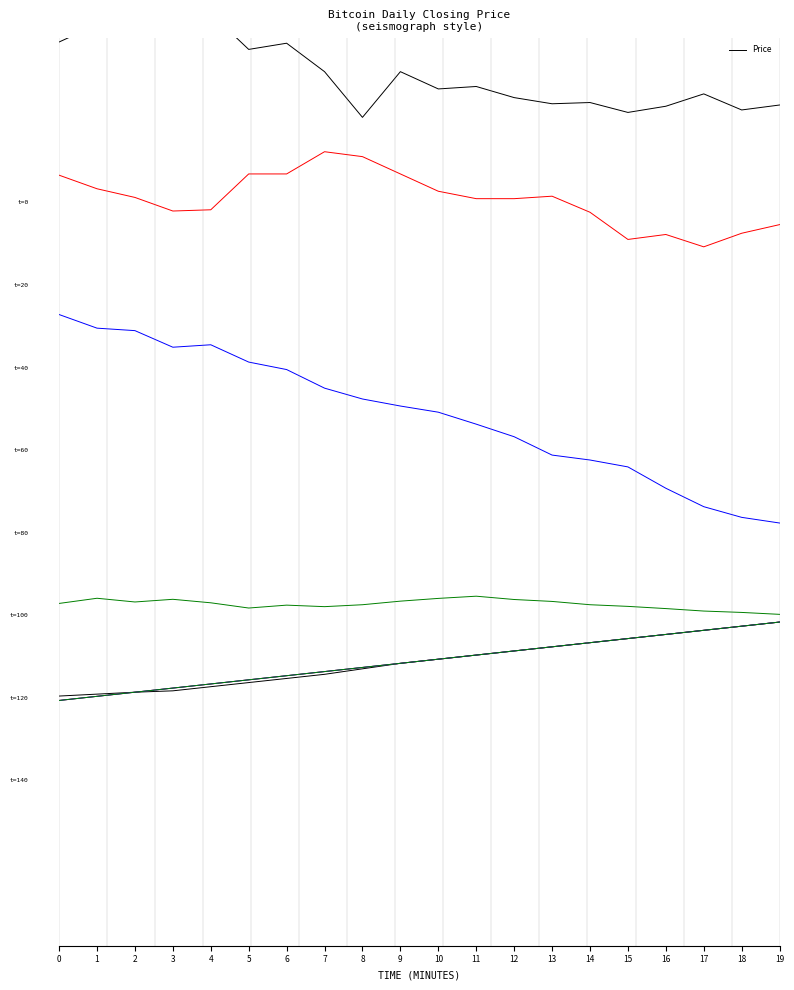

What is the difference between the values at 5 and 19?

2021.0